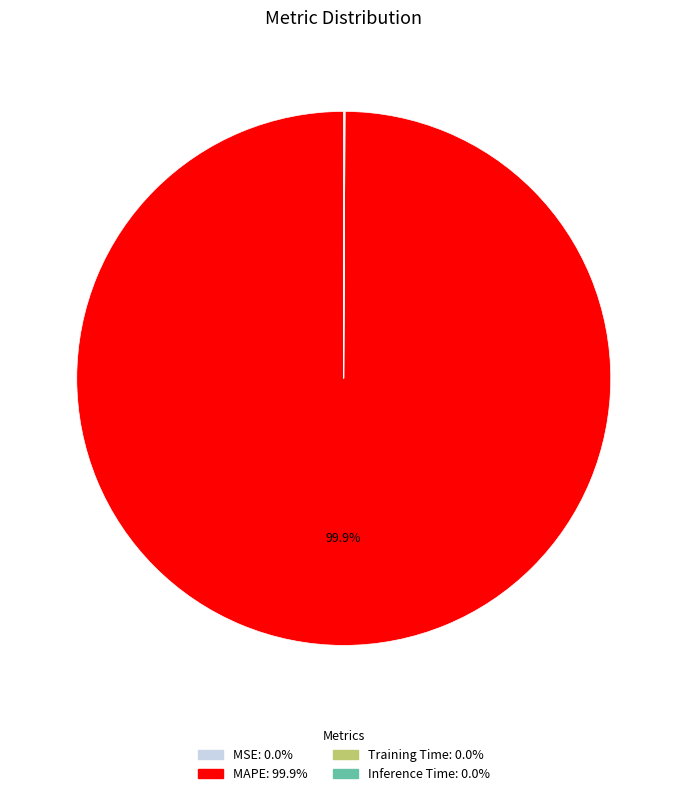

Does any single category account for the majority?

Yes